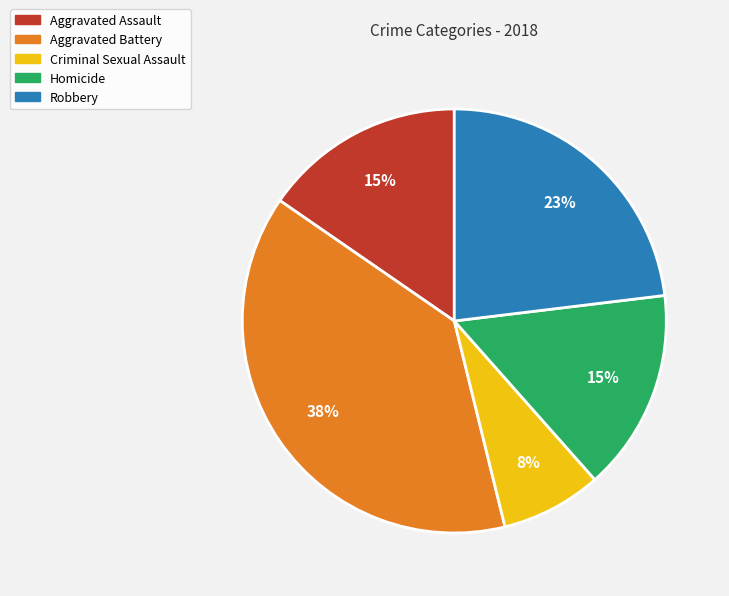

How many slices are in this pie chart?

5